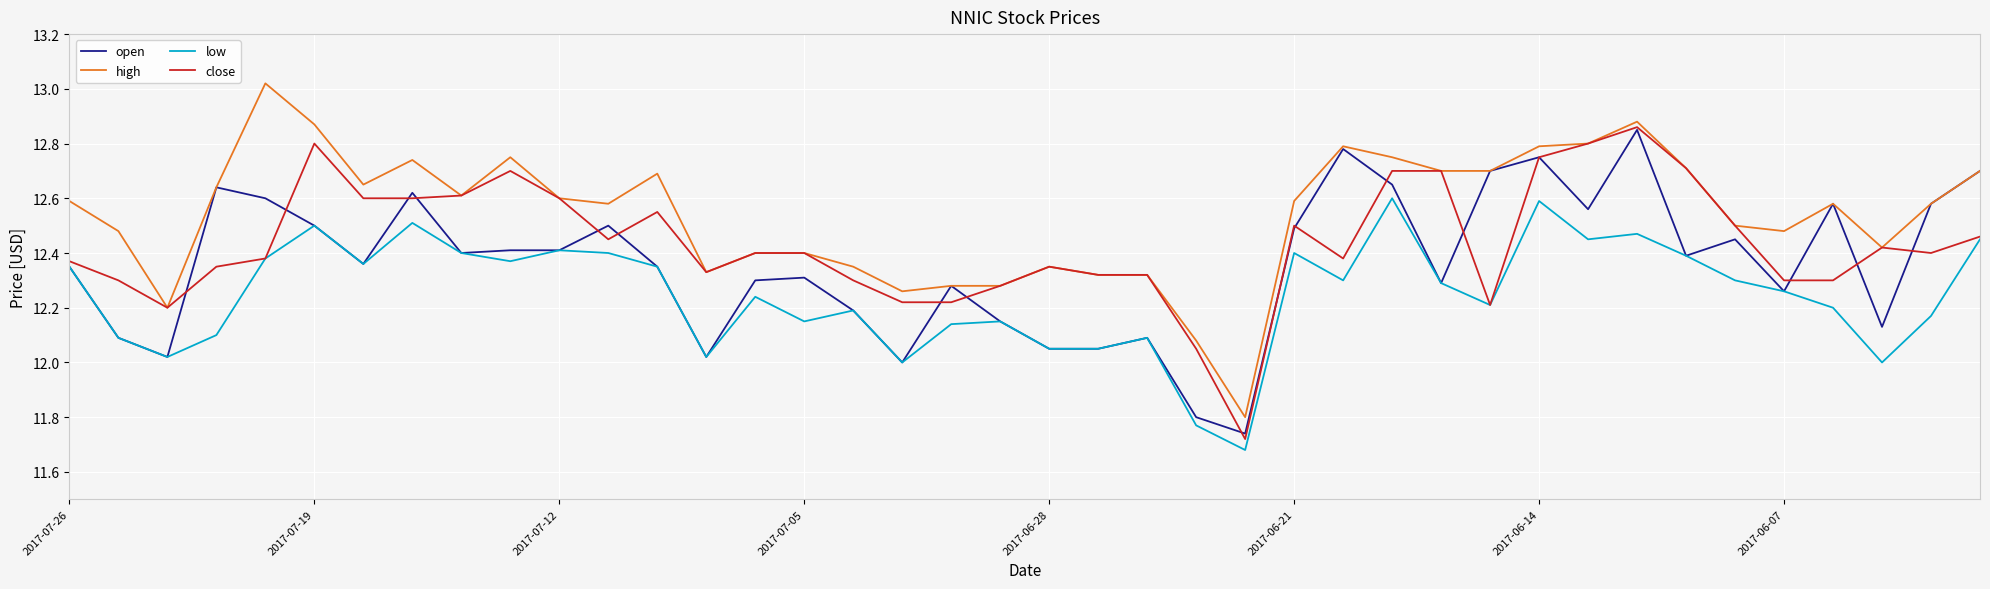

Which series has the largest total across all categories?

high